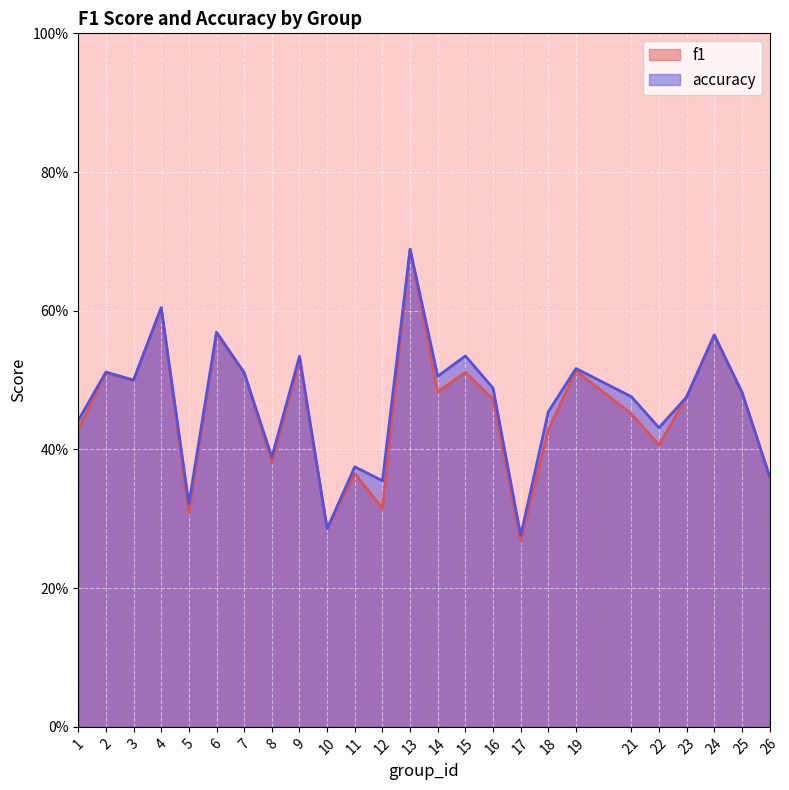

What is the difference between the f1 values at 17 and 8?

0.1